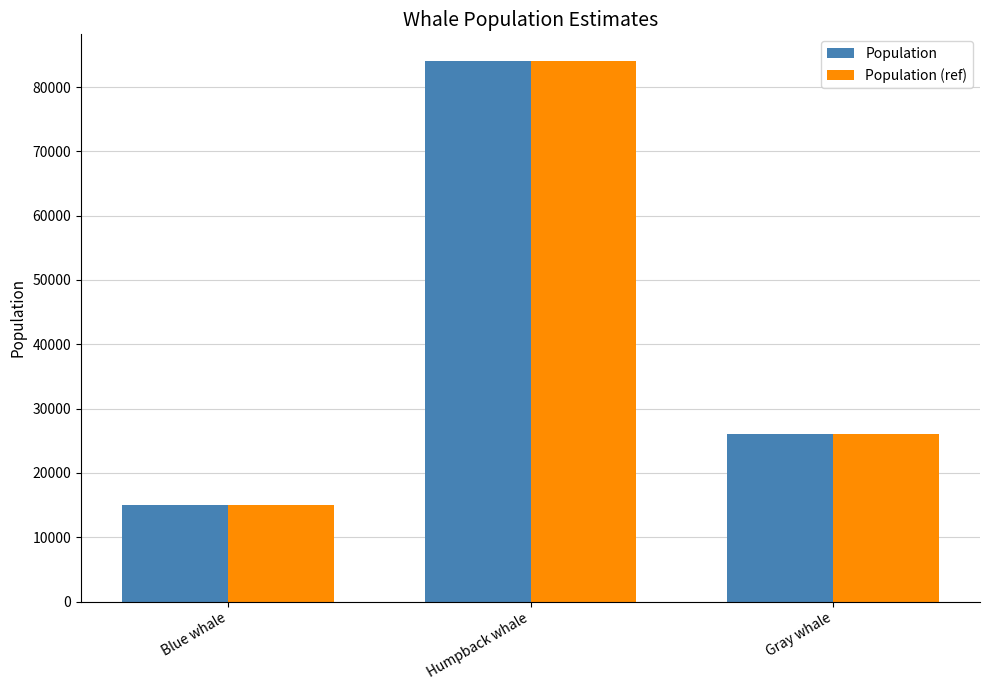

How many bars are there in each group?

2